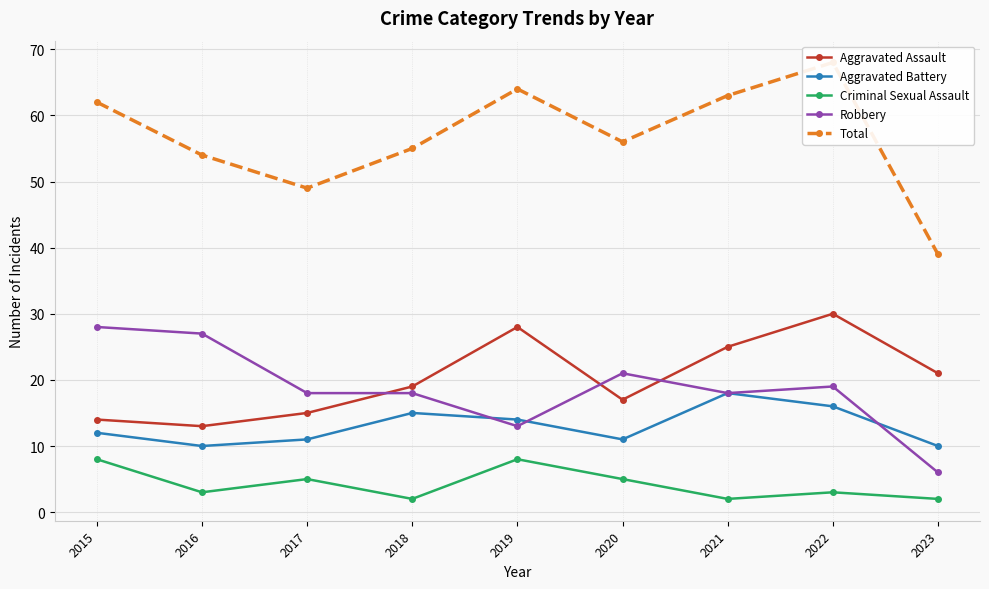

True or false: Criminal Sexual Assault and Aggravated Assault cross at least once.

False